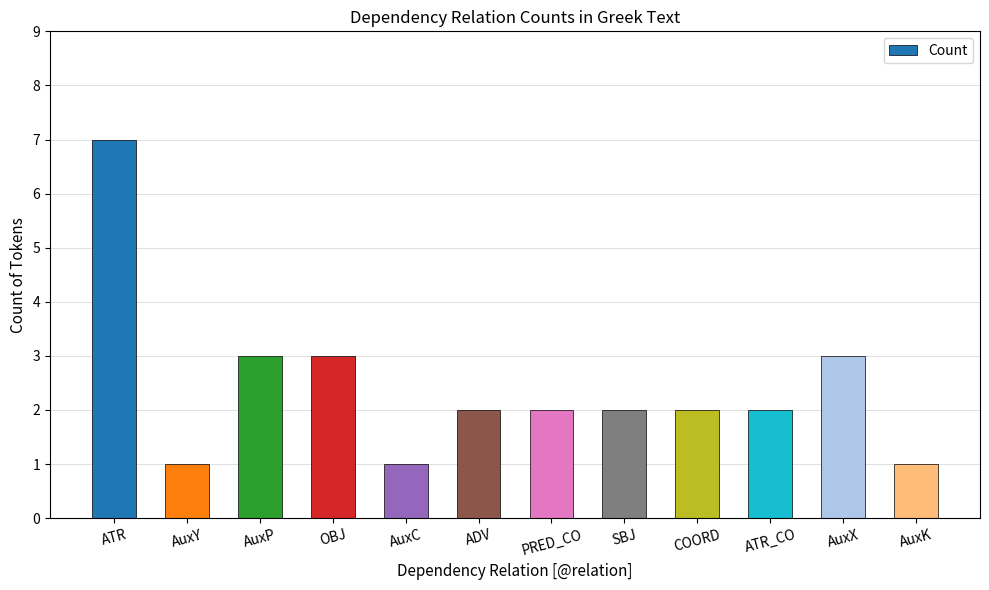

What is the approximate value at OBJ?

3